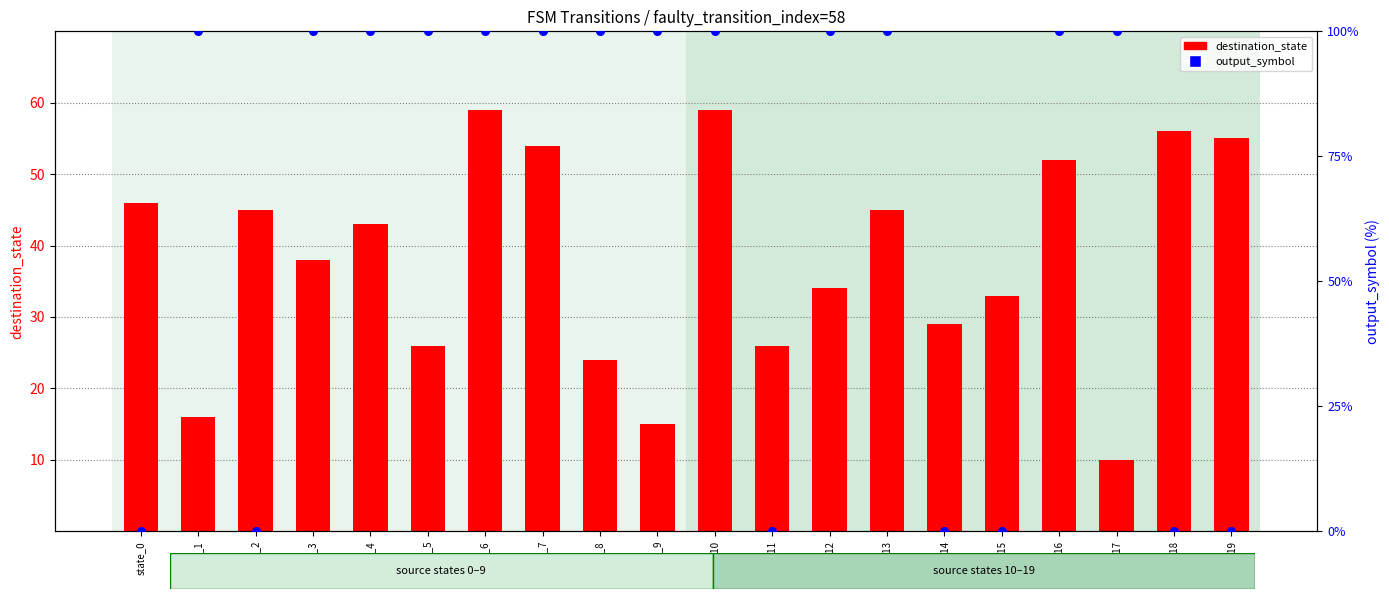

At how many categories does at least one series exceed 13?

20